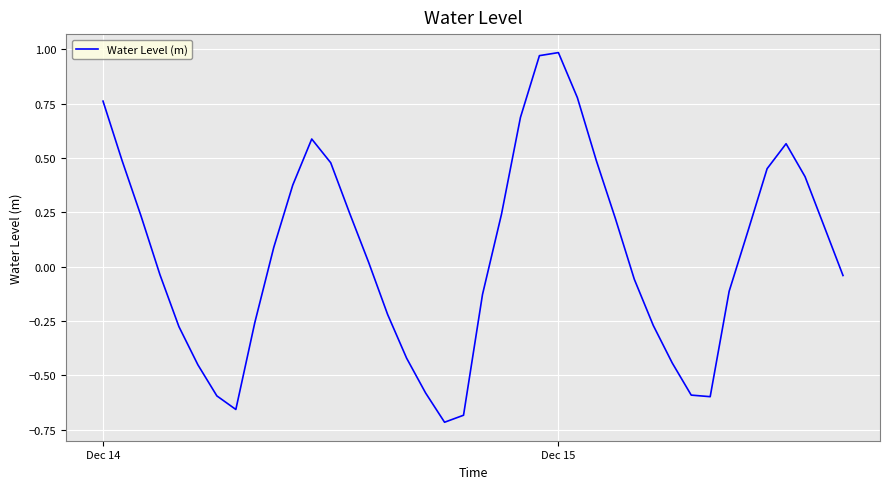

What is the value of the 11th point from the left?

0.4